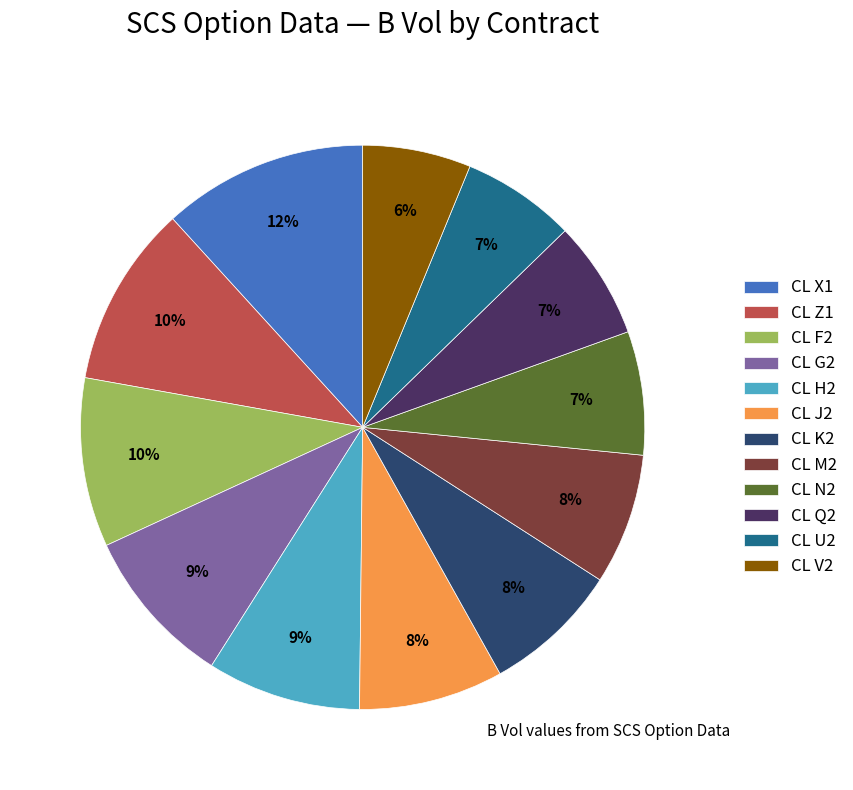

What is the largest slice in the pie chart?

CL X1